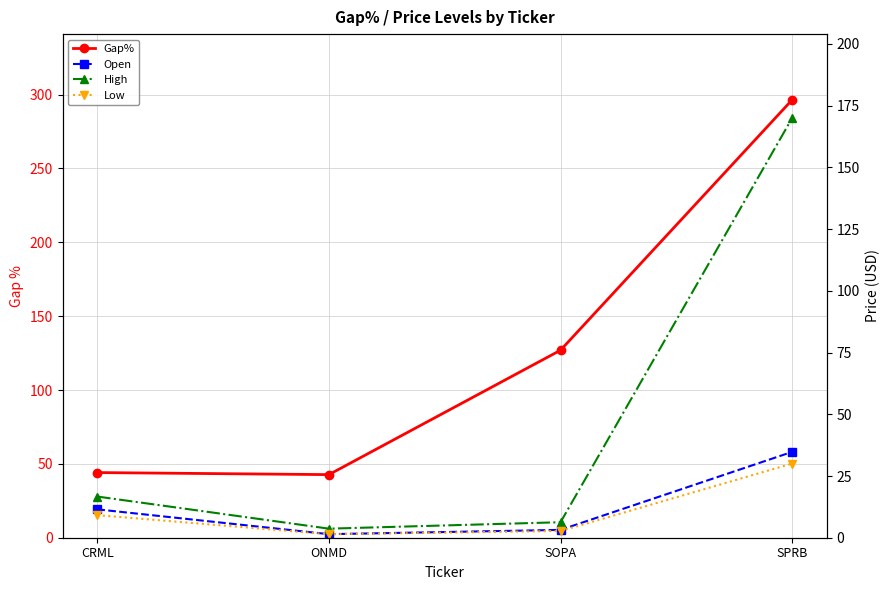

True or false: Gap% and Open cross at least once.

False